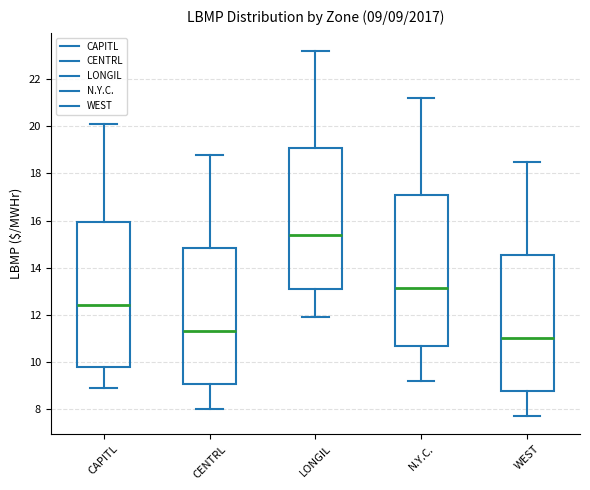

Which box has the highest median line?

LONGIL